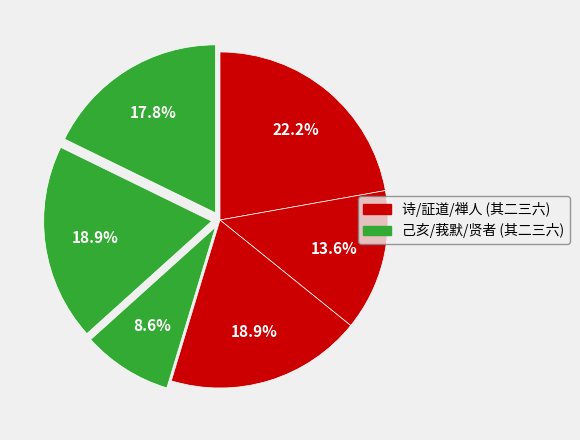

Count the number of slices in the pie.

6